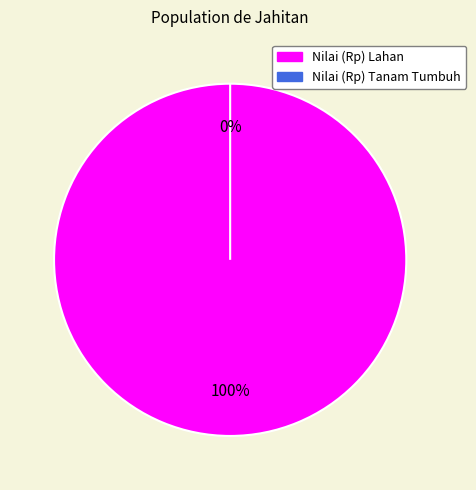

To the nearest percent, what is the difference between the Nilai (Rp) Tanam Tumbuh and Nilai (Rp) Lahan slice percentages?

100%